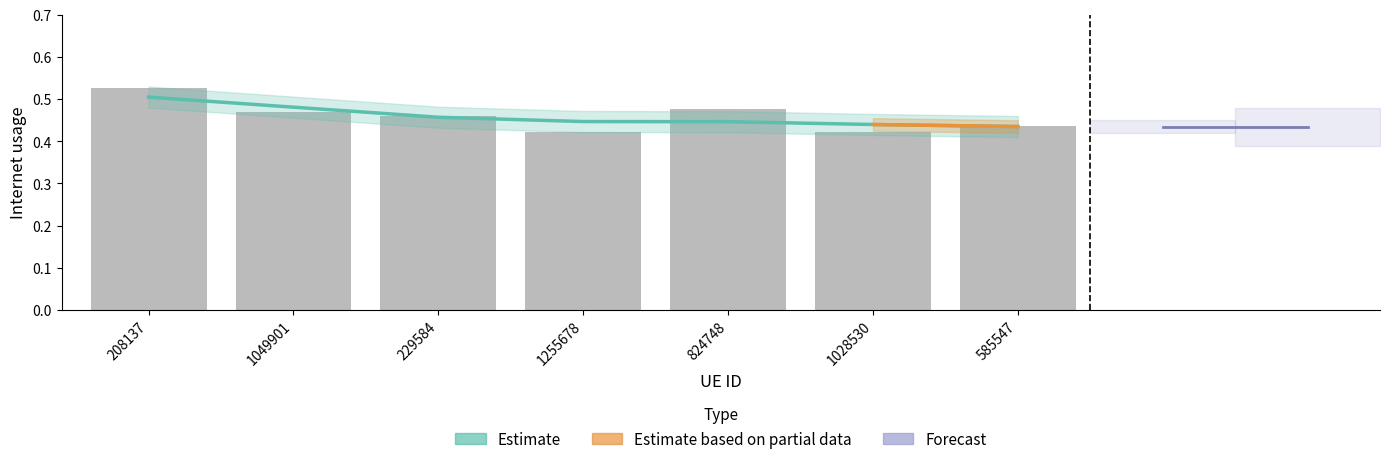

How many categories are shown in the chart?

7